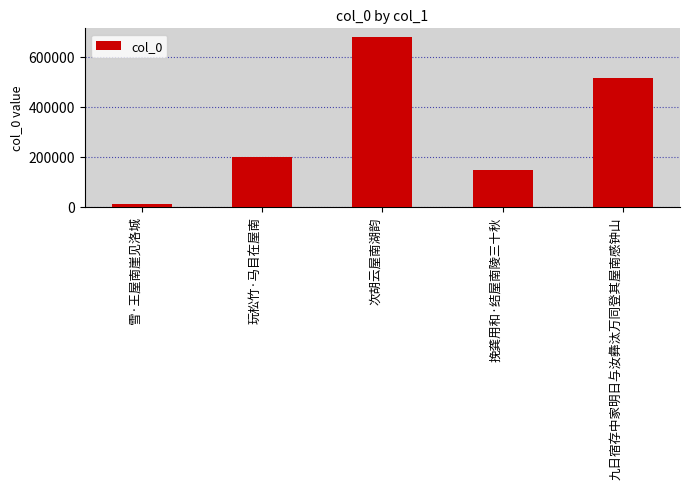

What value does the data have at 玩松竹·马目在屋南?

196935